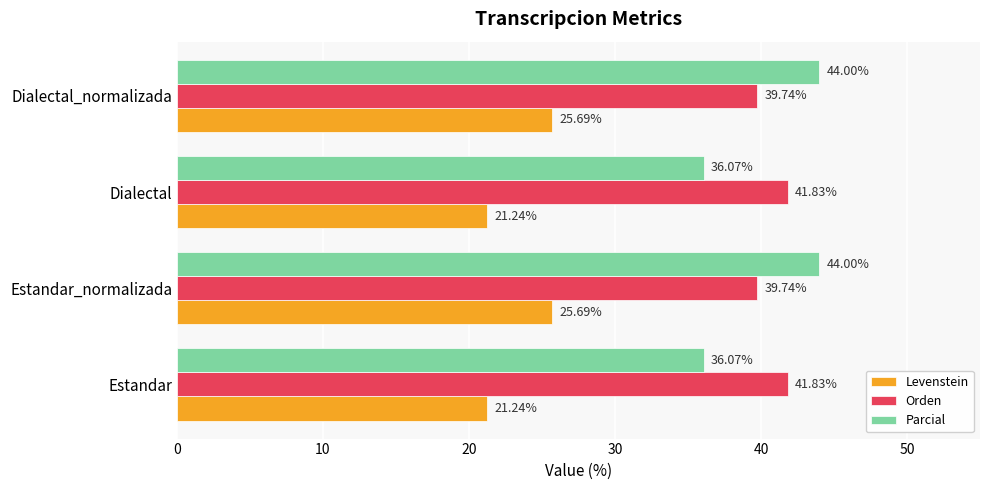

What is the sum of all Orden values?

163.1